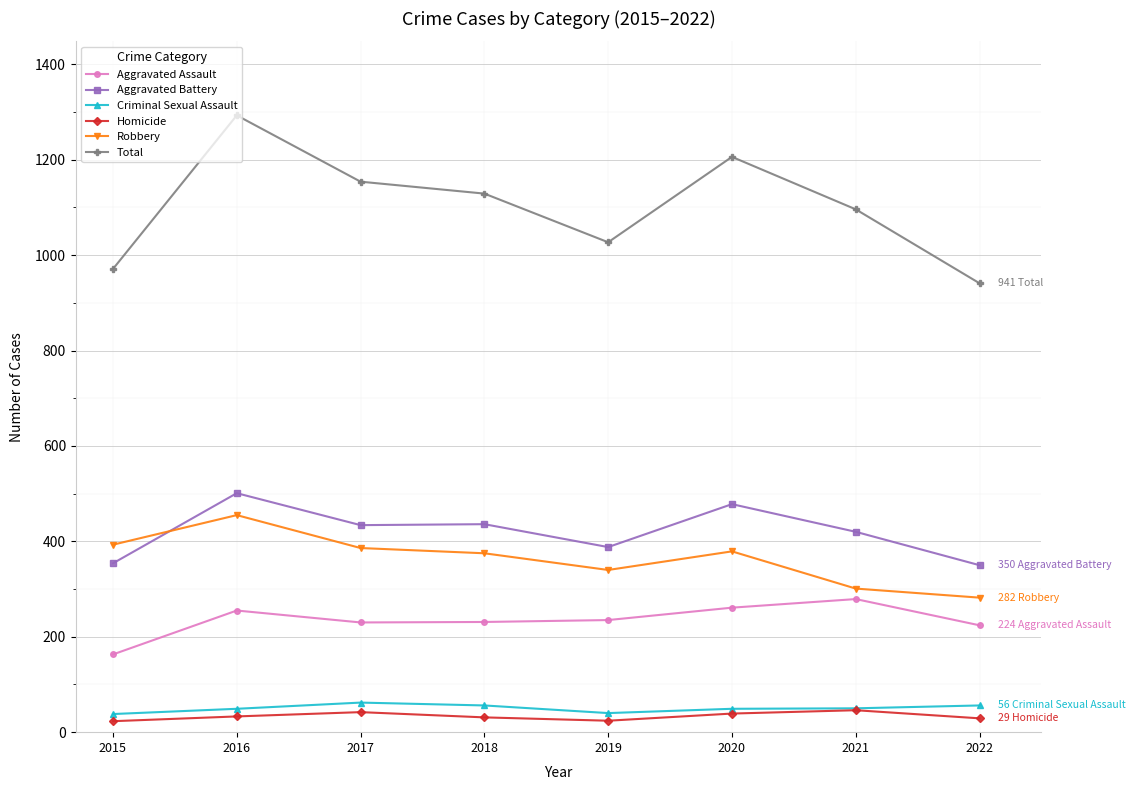

Is this an area chart (filled region under the line)?

No